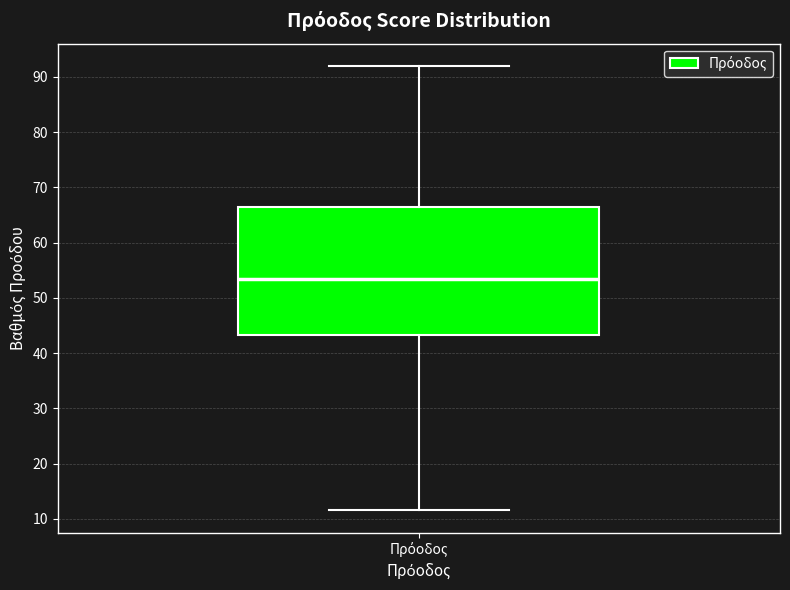

Read this box plot against the y-axis: the position of the median line, the range covered by the box, and the ends of both whiskers. The values are not printed on the chart, so give them approximately, as read against the axis.

median 54, box 43 to 67, whiskers 12 to 92